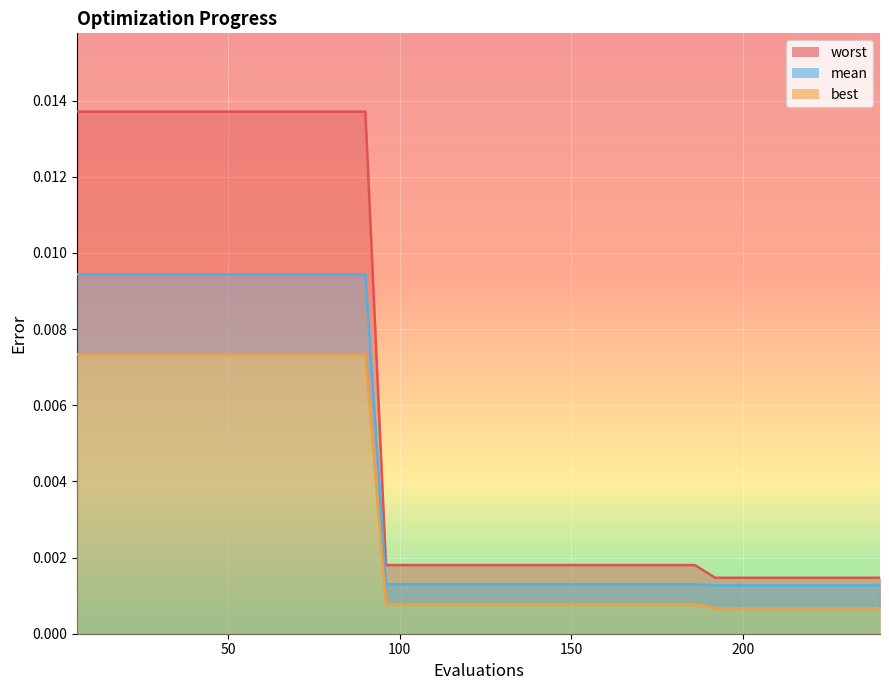

True or false: best has more than 1 points higher than both neighbors.

False